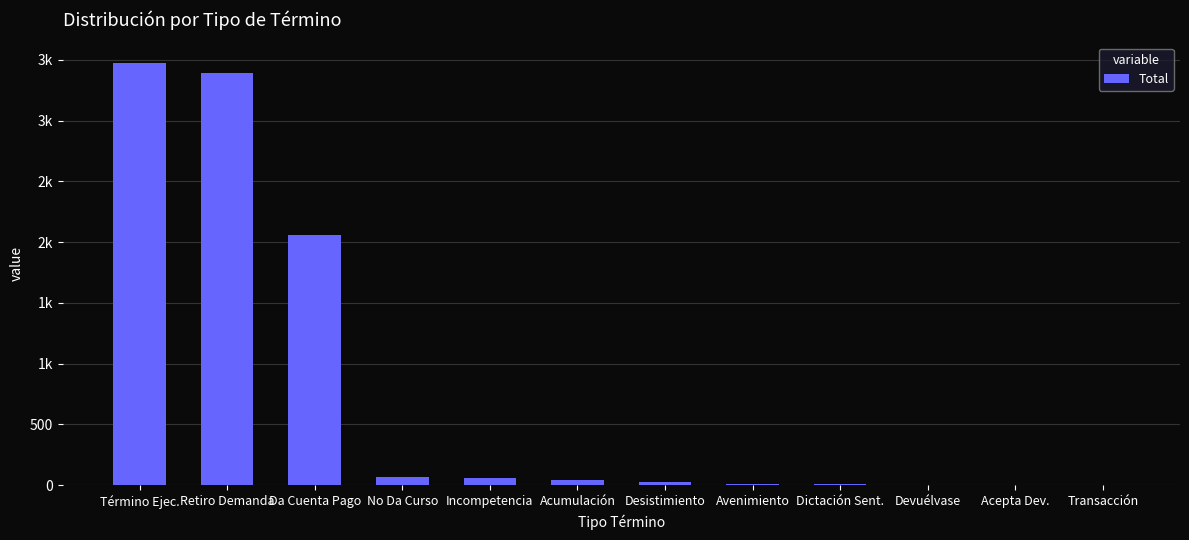

How many series are shown in this chart?

1